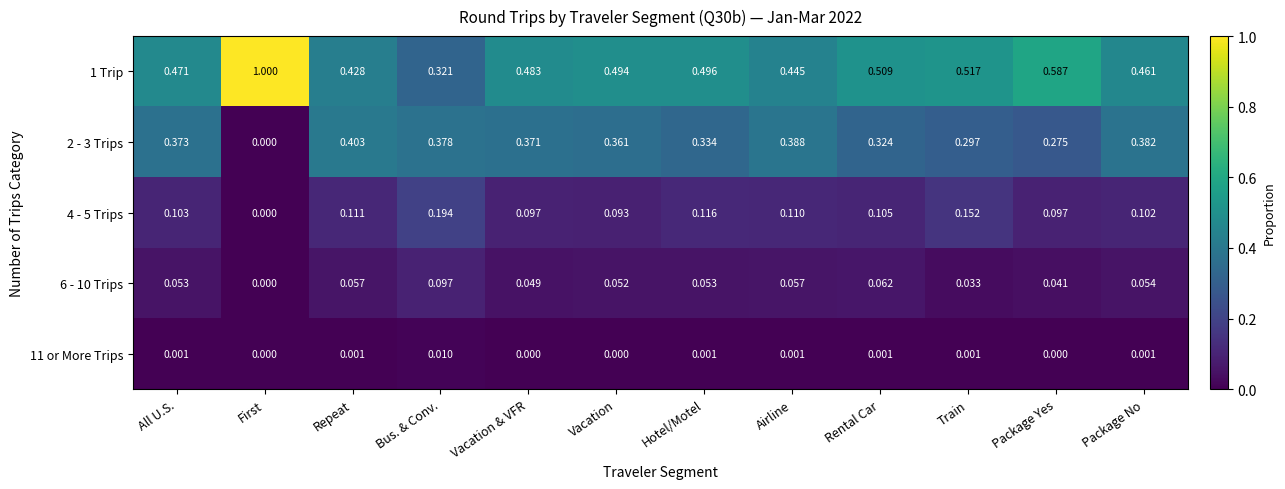

At which label is 4 - 5 Trips closest to 0?

First